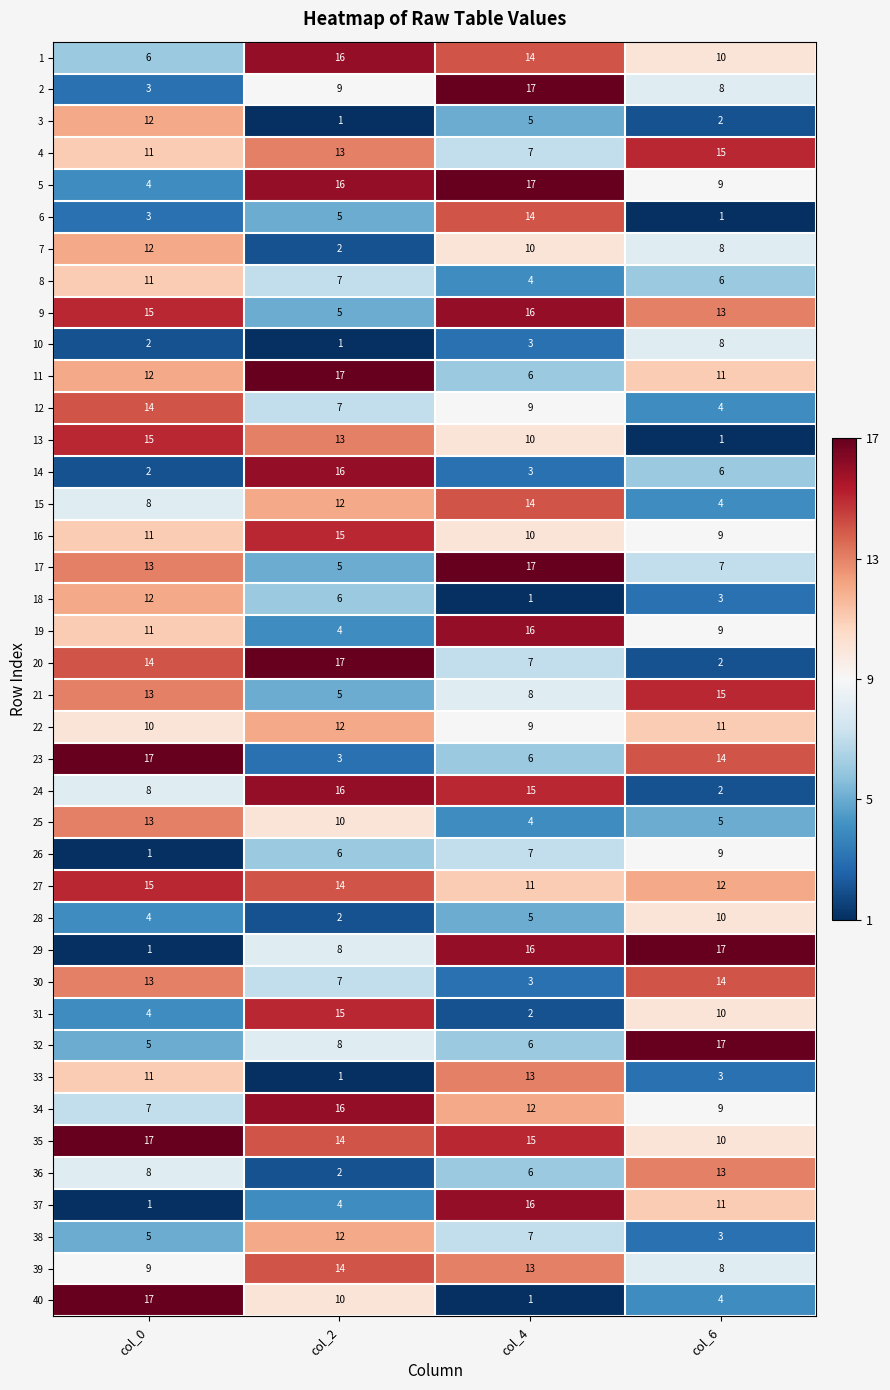

What is the highest value of the 3 series?

12